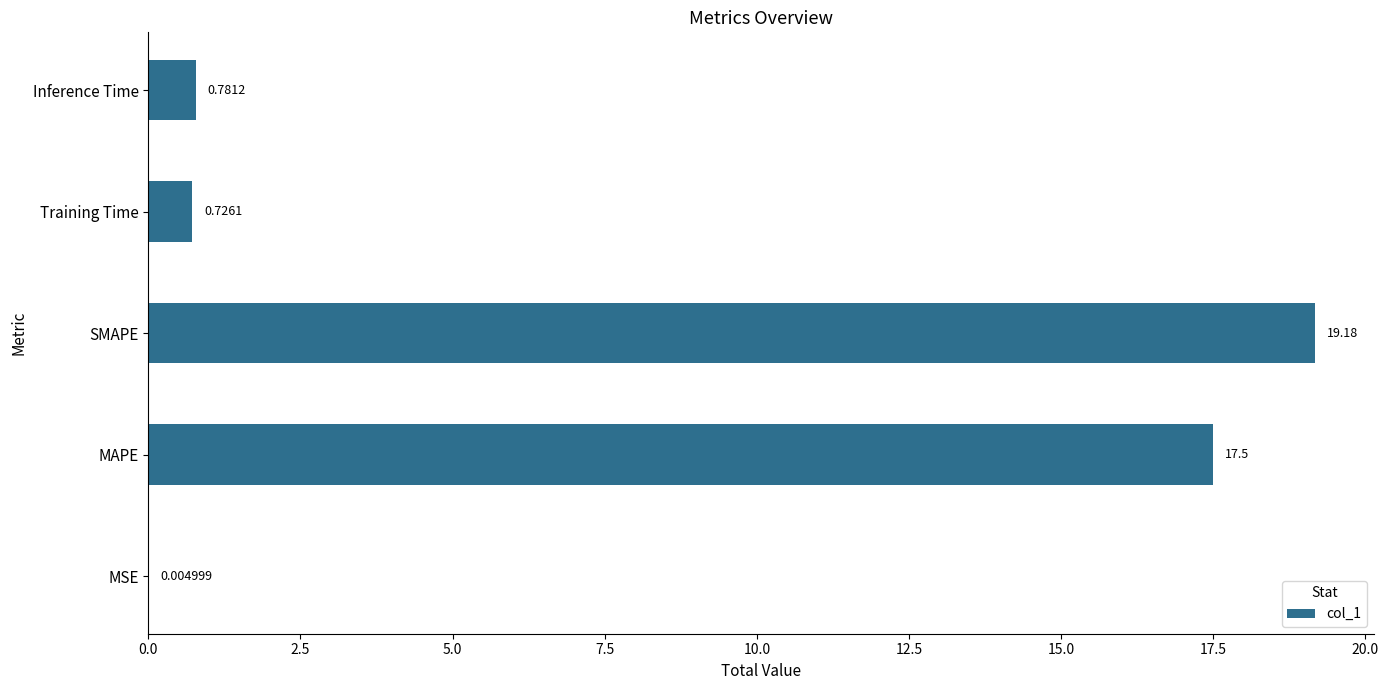

What is the sum of all values?

38.2